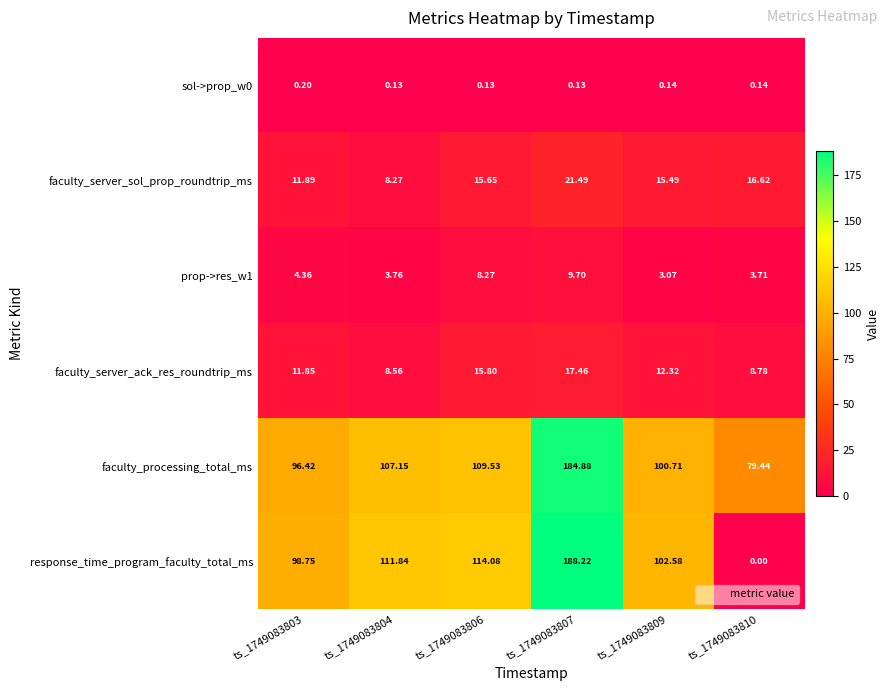

Between ts_1749083803 and ts_1749083810, which series saw the biggest shift?

response_time_program_faculty_total_ms